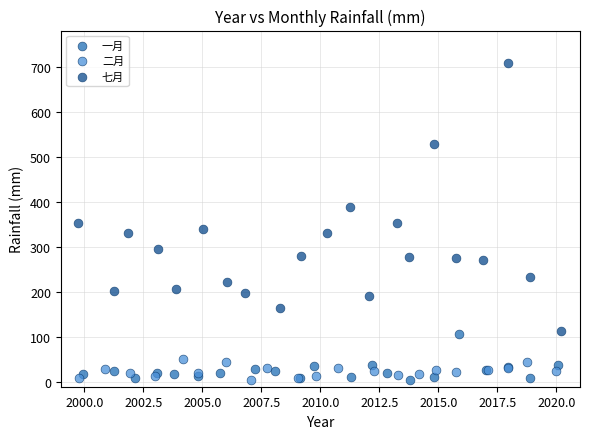

Which series has the largest Y range (max minus min)?

七月